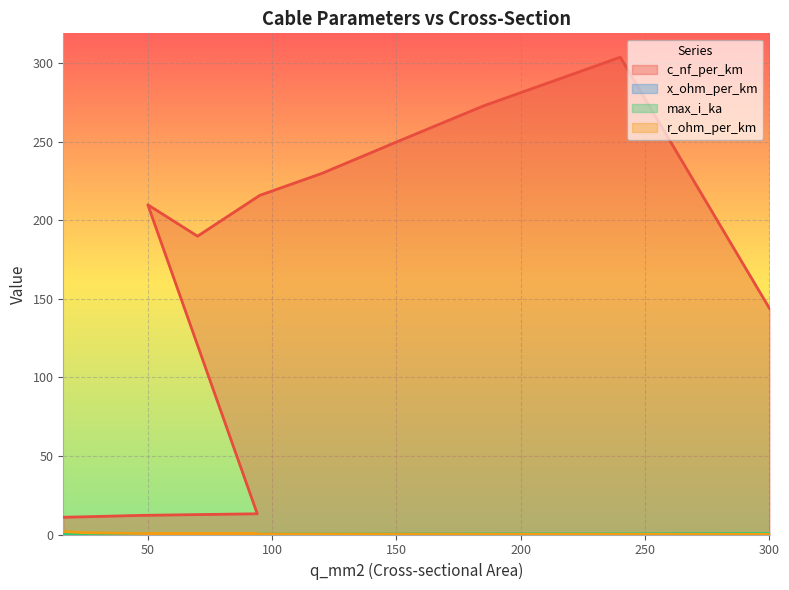

What are all the series names shown in the legend?

c_nf_per_km, x_ohm_per_km, max_i_ka, r_ohm_per_km